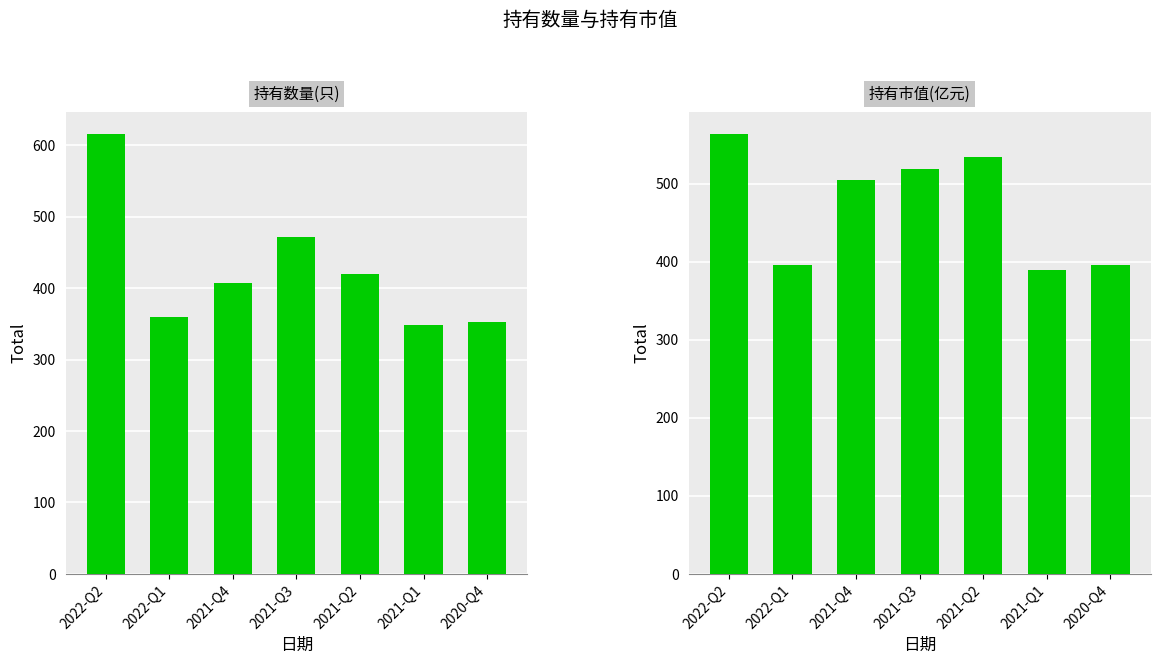

What is the difference between the highest and lowest values at 2021-Q4?

97.9